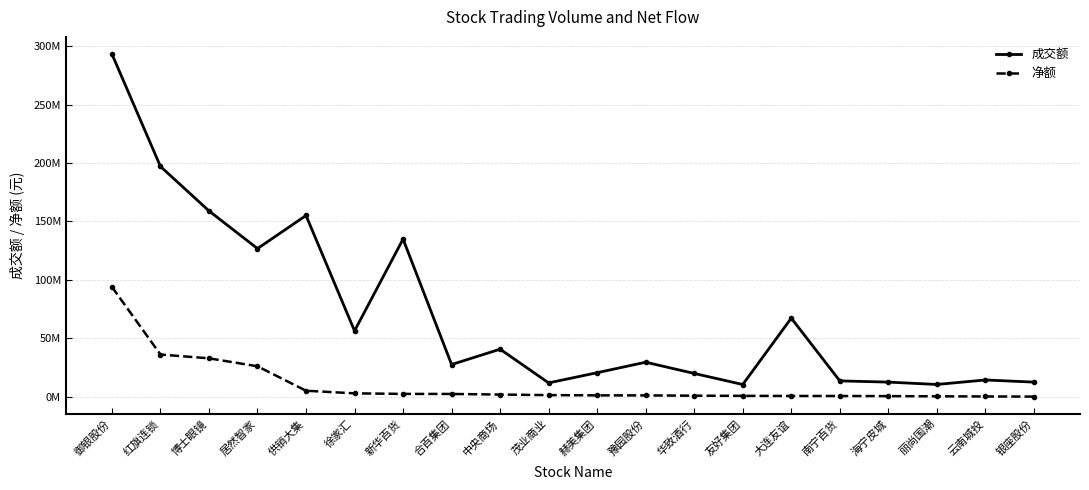

What is the difference between the second highest and second lowest values in the 净额 series?

35857710